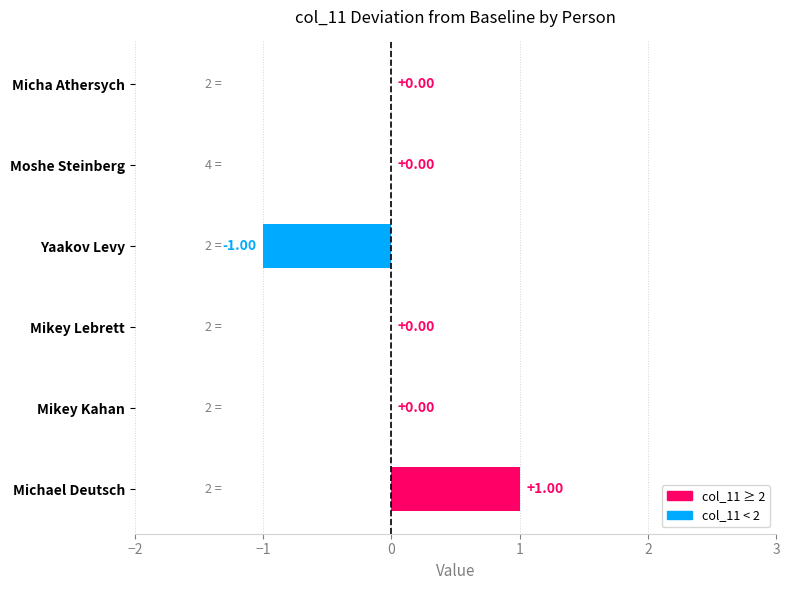

Which has a higher value, Yaakov Levy or Micha Athersych?

Micha Athersych